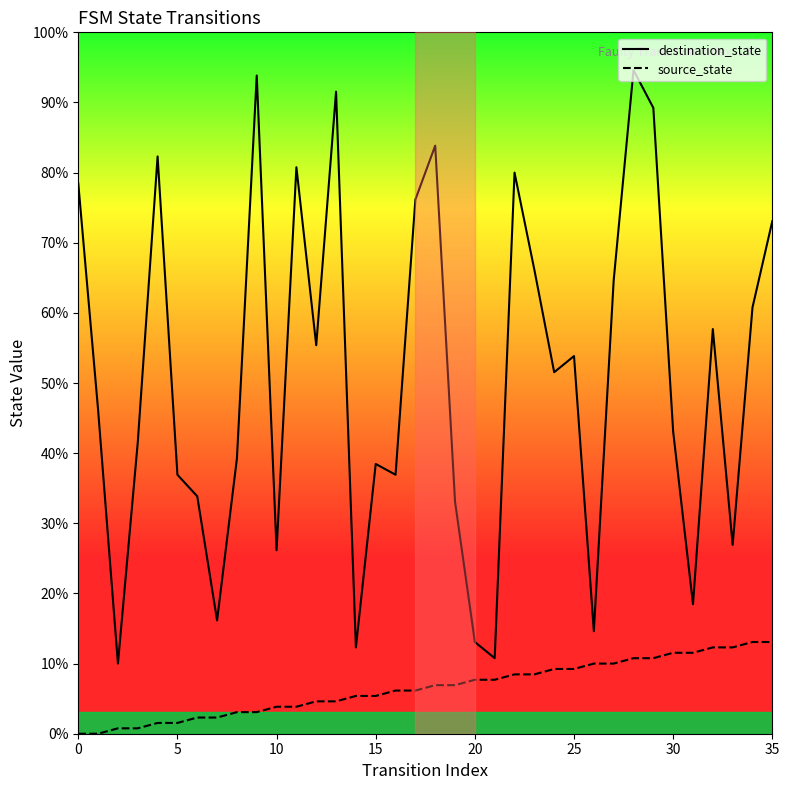

How many categories are shown in the chart?

36